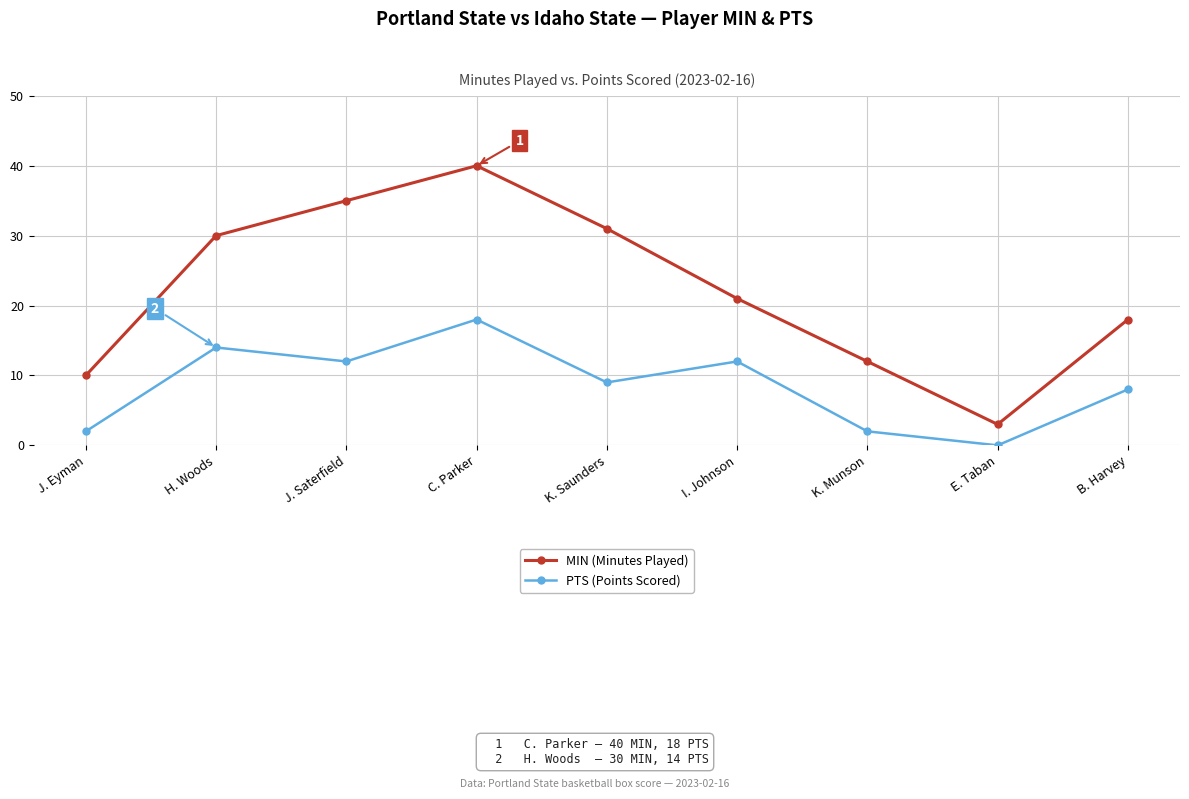

How many series are shown in this chart?

2